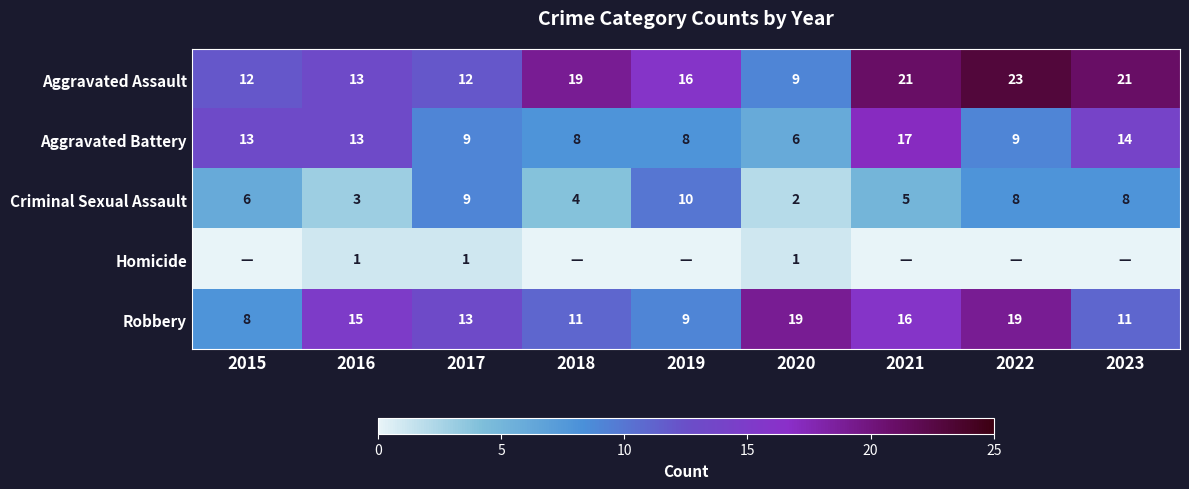

The value of Aggravated Assault at 2016 is 21. True or false?

False